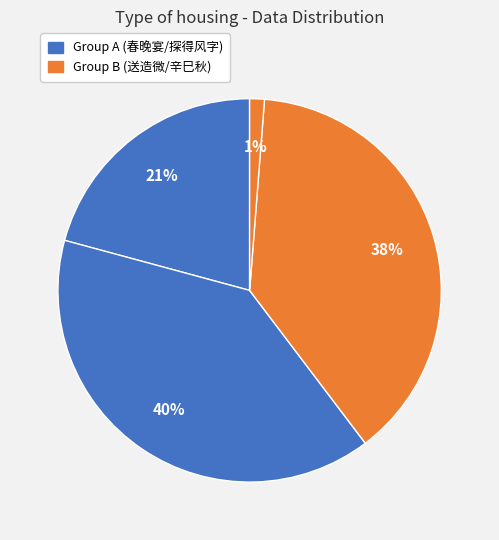

Is there a majority slice in this chart?

No